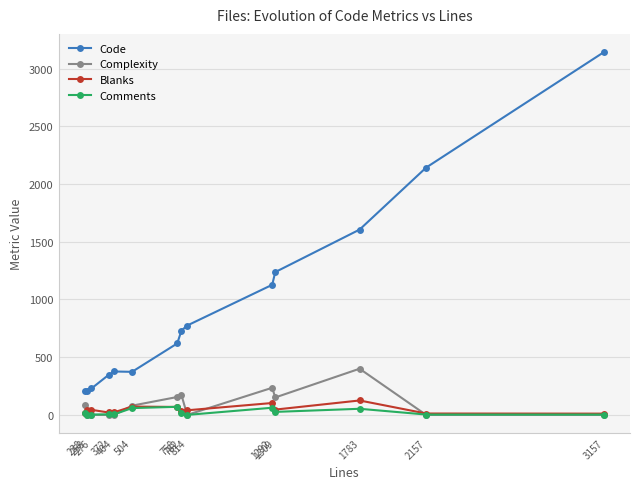

How many data points does each series have?

14